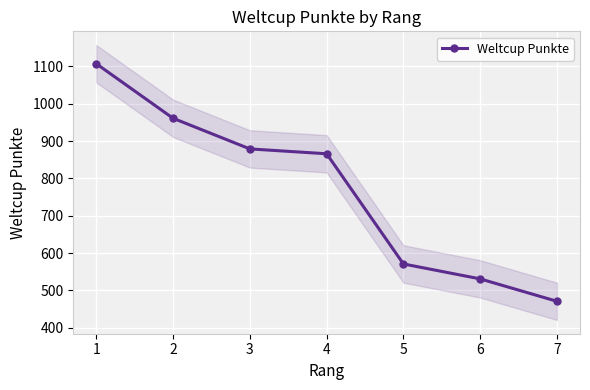

Where does the data first go above 866?

1